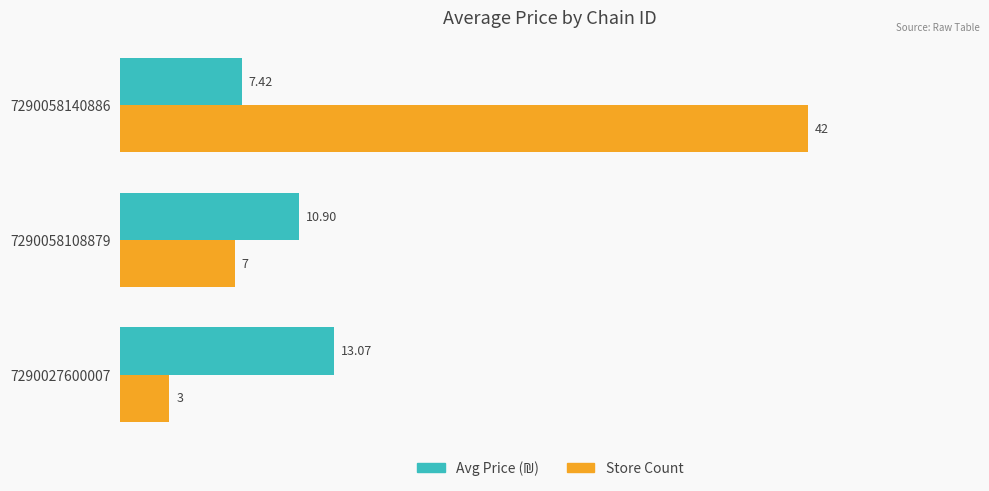

At which category is the sum across all series the highest?

7290058140886